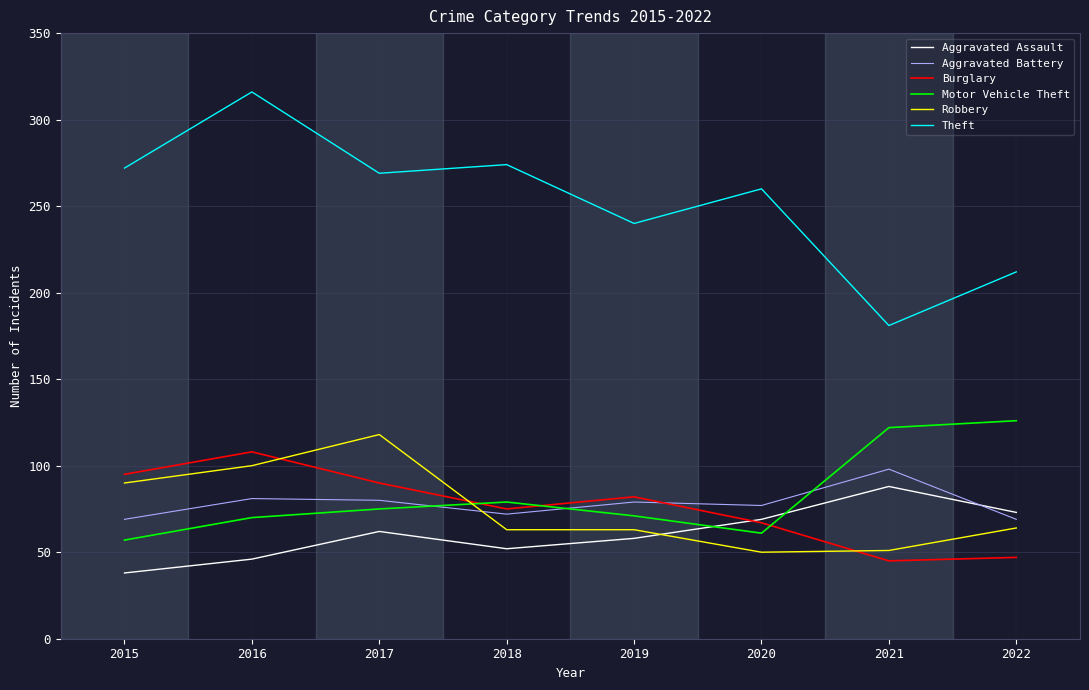

Which label corresponds to the largest value in the chart?

2016